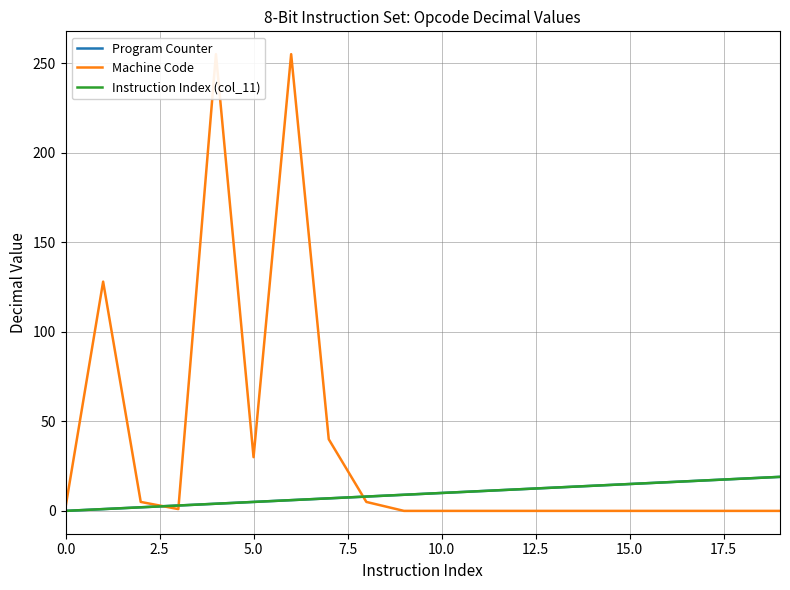

How many values in the Instruction Index (col_11) series exceed 10?

9